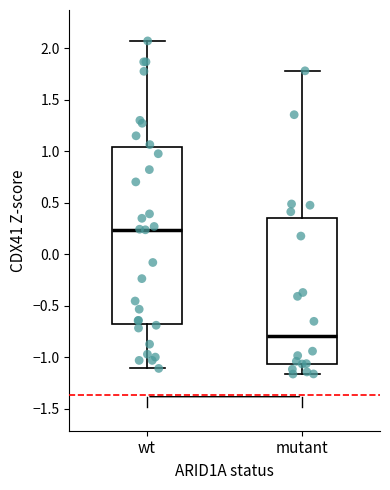

Comparing the boxes themselves (not the whiskers), which one is the tallest?

wt